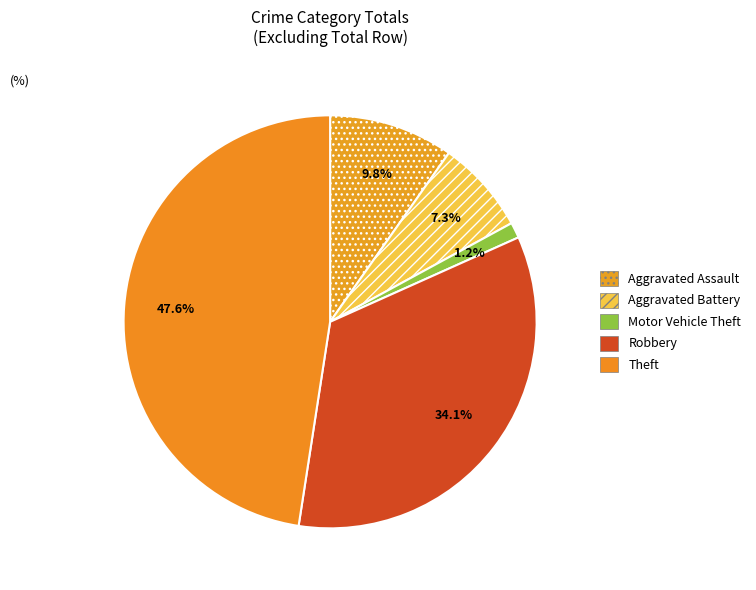

Count the number of slices in the pie.

5